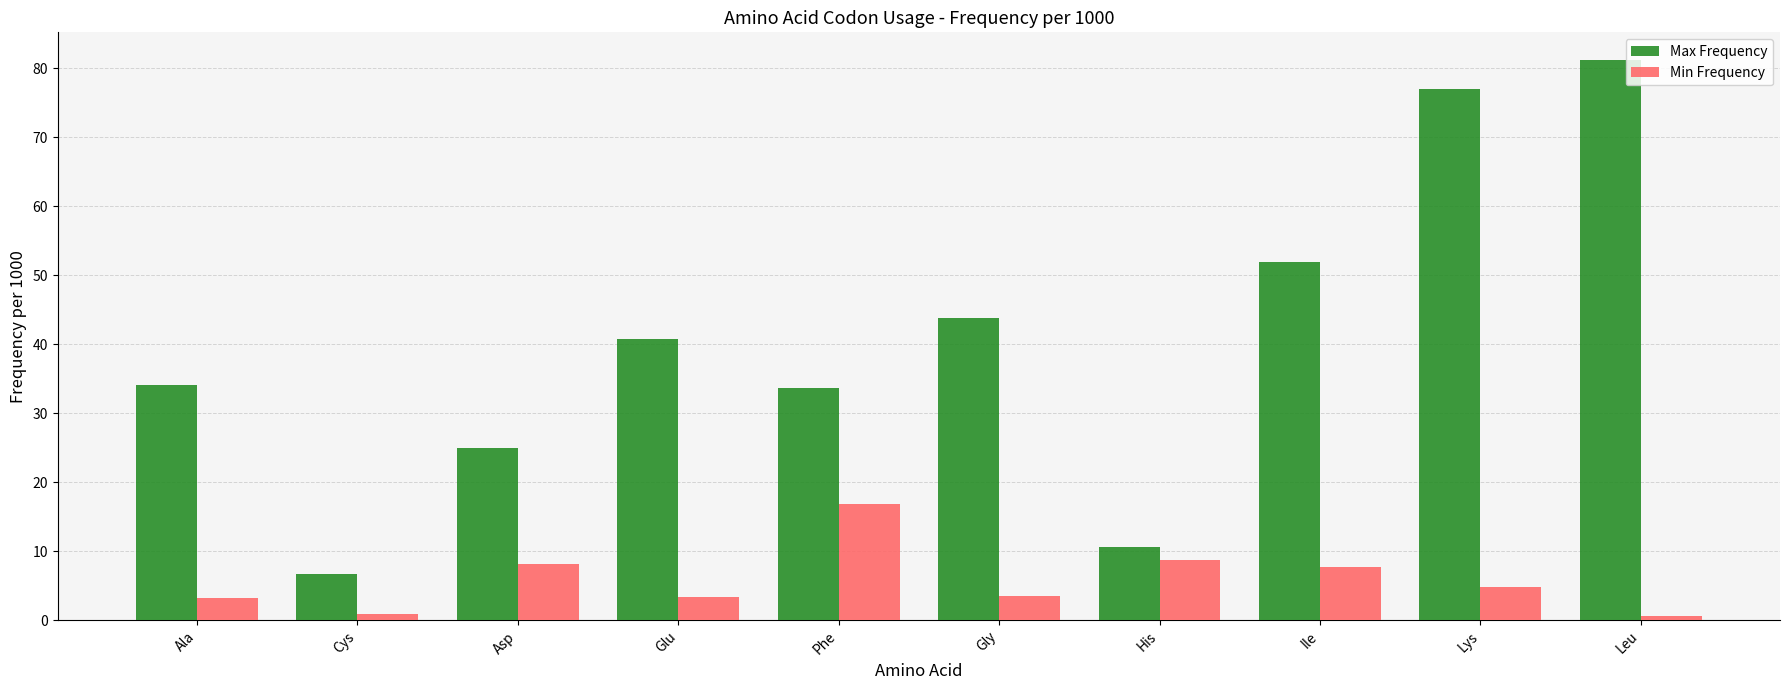

How many bars are there in each group?

2